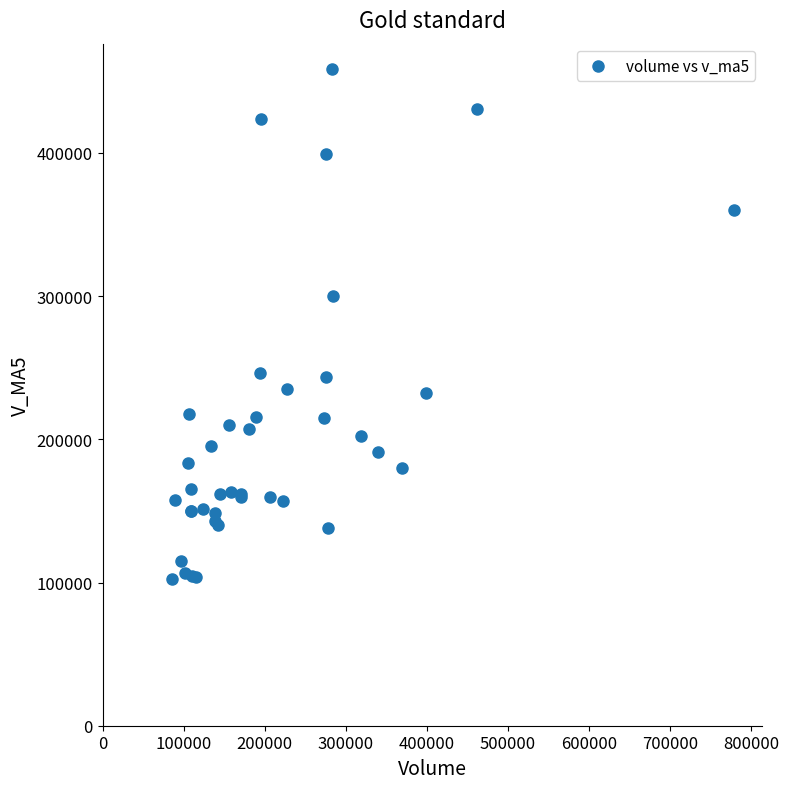

What Y value in the scatter plot is closest to 280339?

300136.4